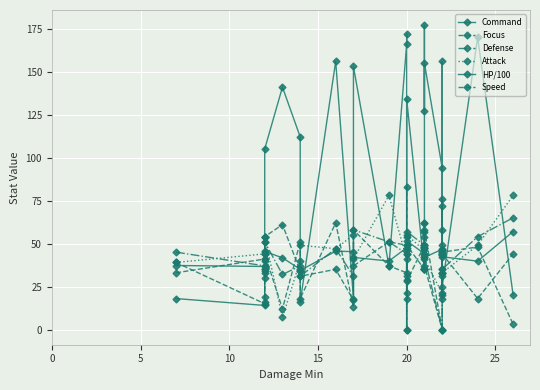

Count the number of categories in the chart.

27